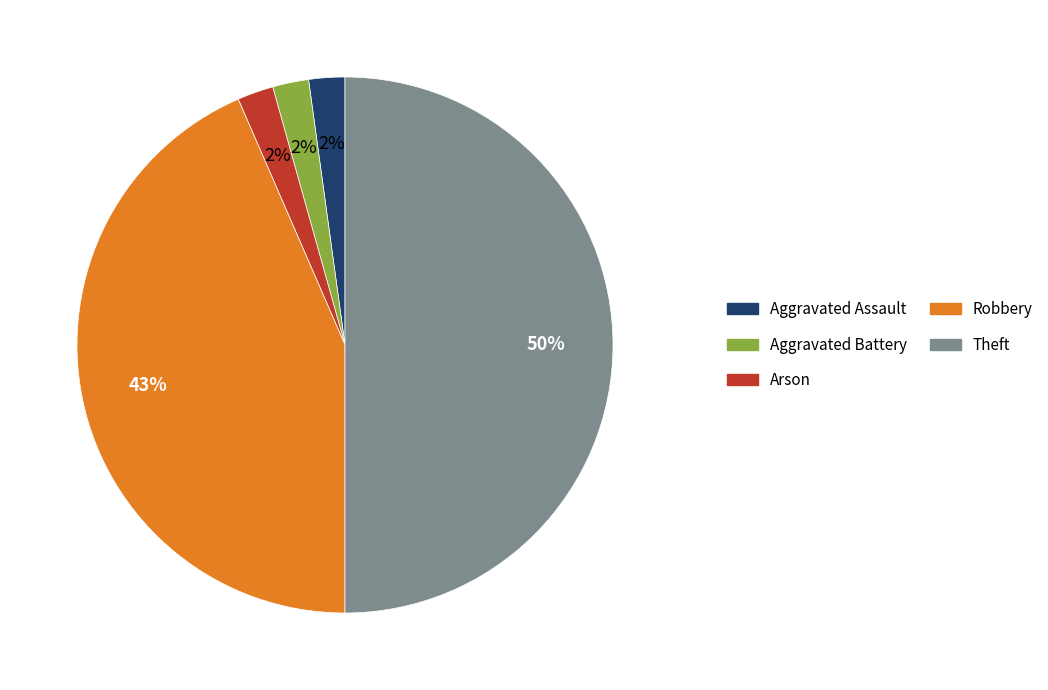

How many segments does this pie chart have?

5